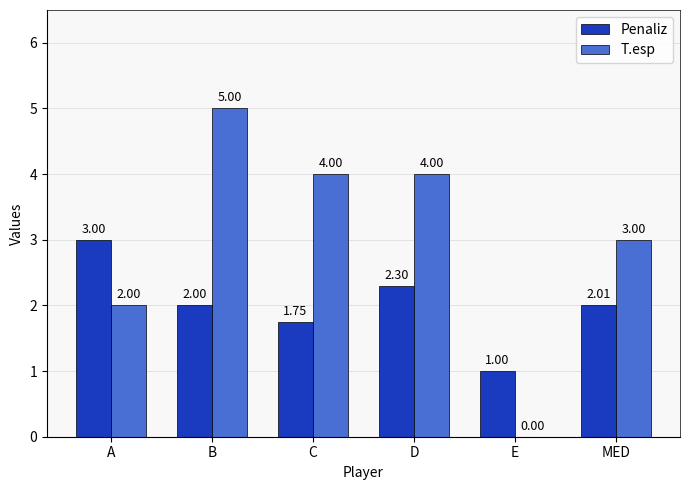

What are all the series names shown in the legend?

Penaliz, T.esp